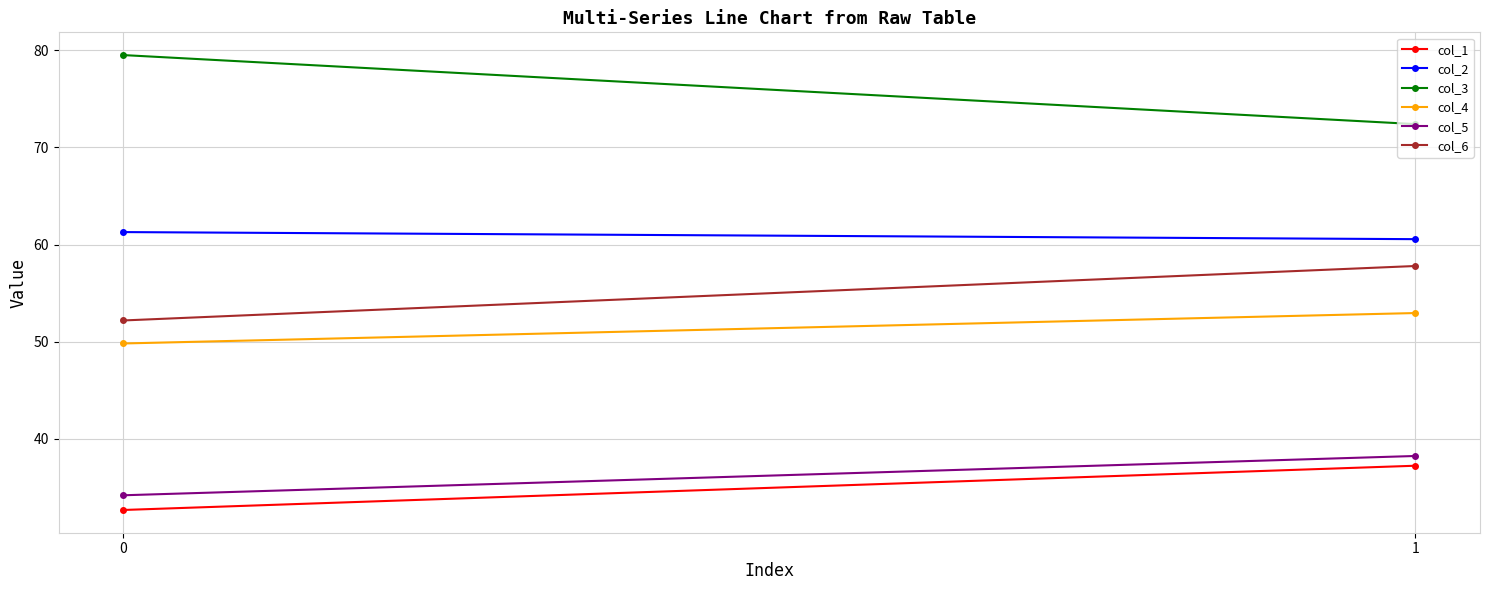

Rank the series by their maximum value, from highest to lowest.

col_3, col_2, col_6, col_4, col_5, col_1